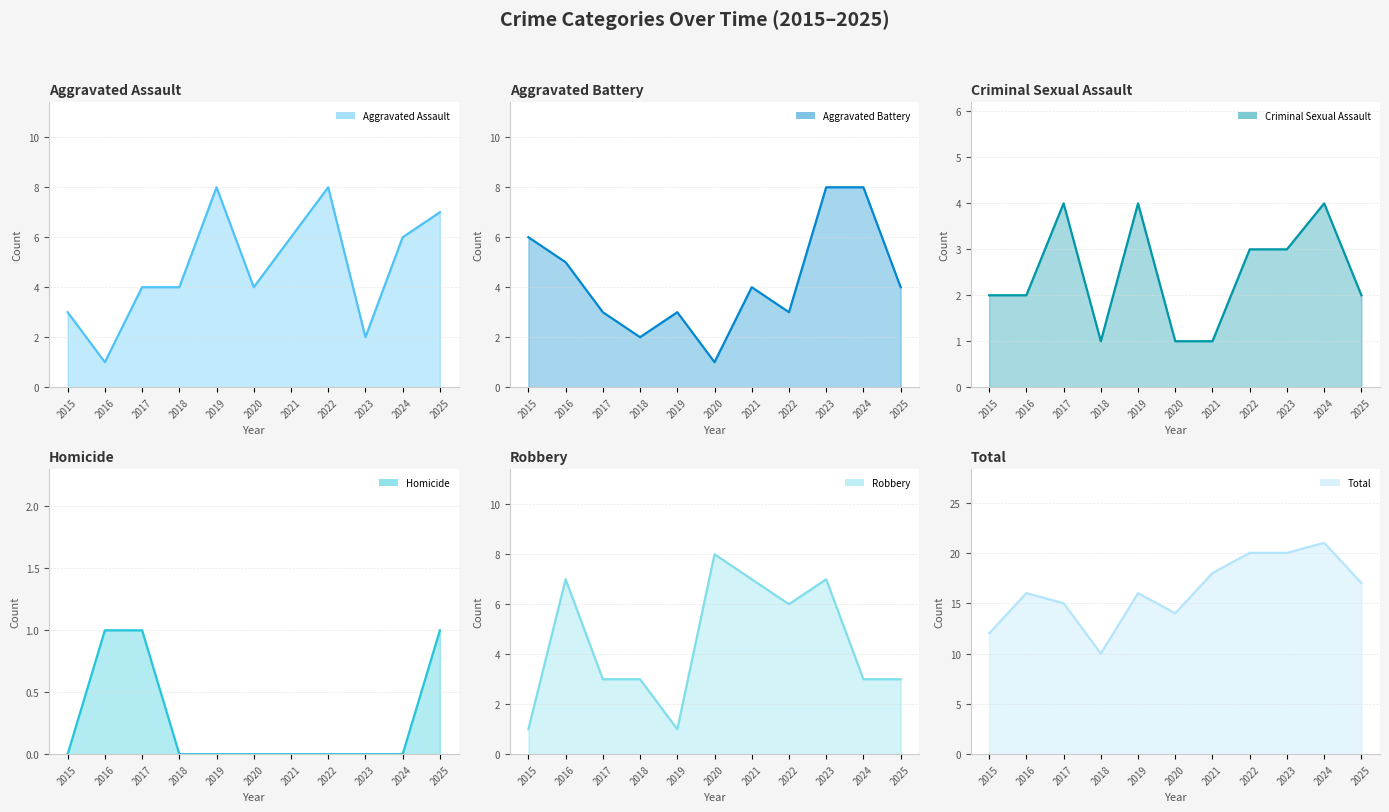

The Robbery series shows 7 at 2021. True or false?

True